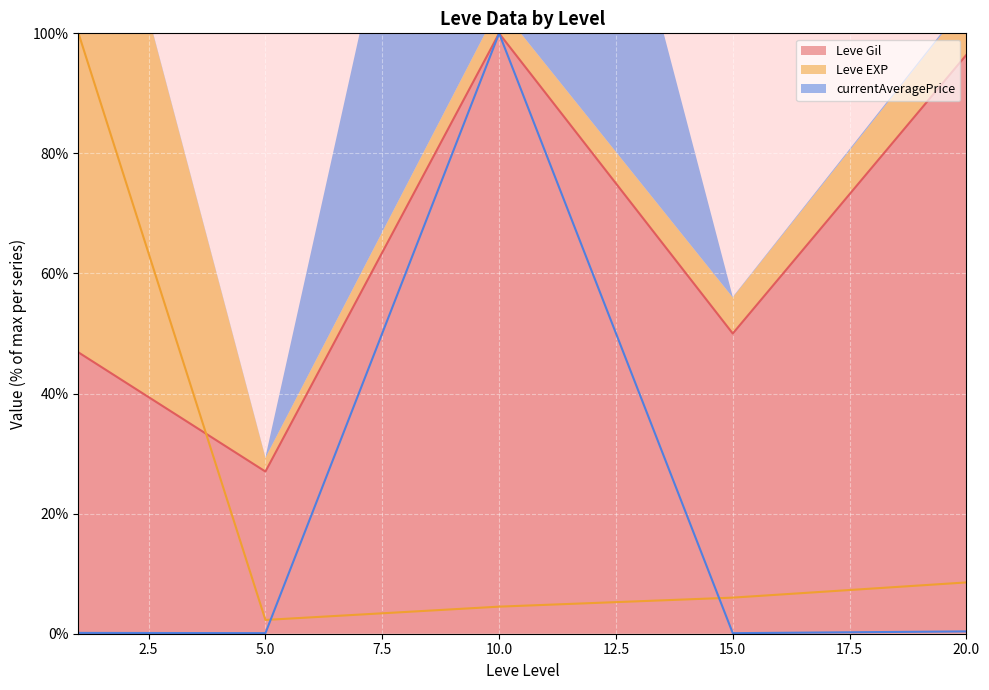

What is the difference between the maximum and minimum values in the currentAveragePrice (line) series?

99.9